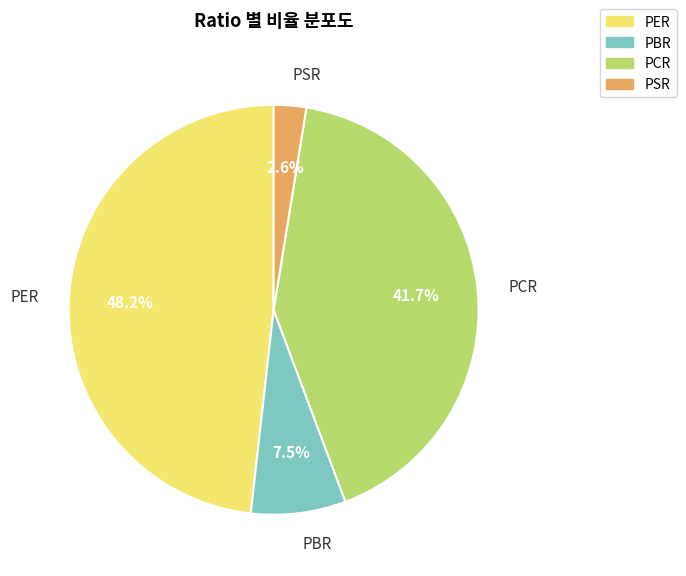

Is the sum of PER and PCR greater than half?

Yes